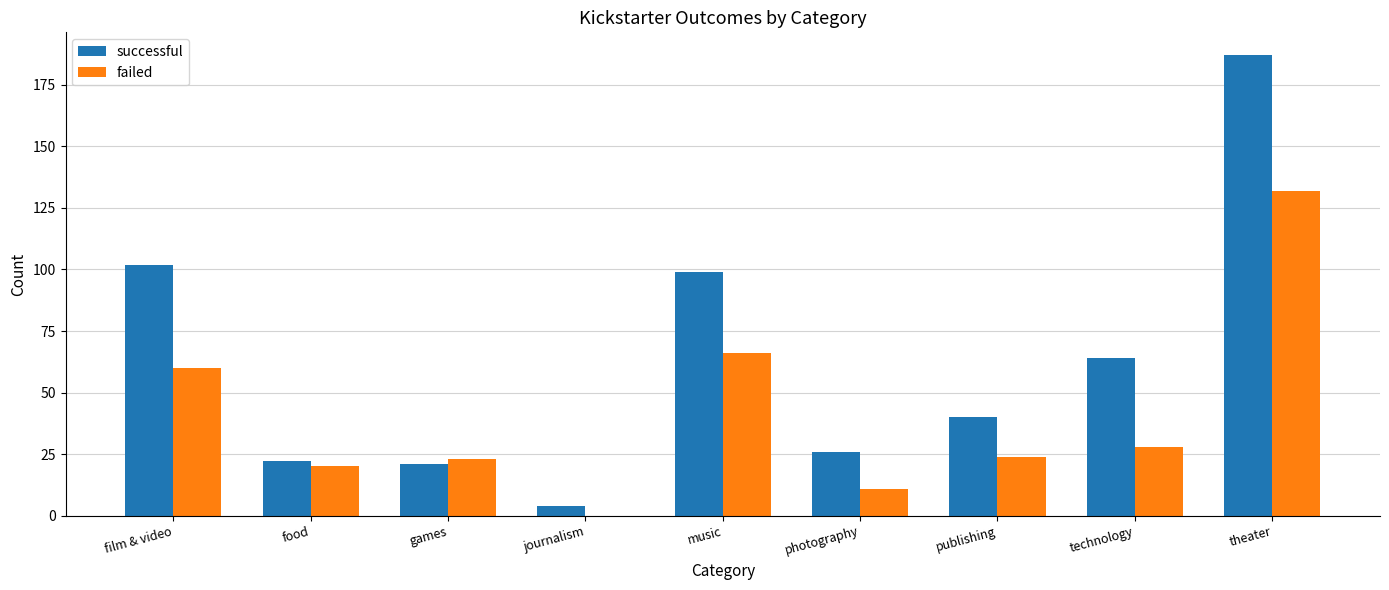

Where is successful nearest to the value 95?

music